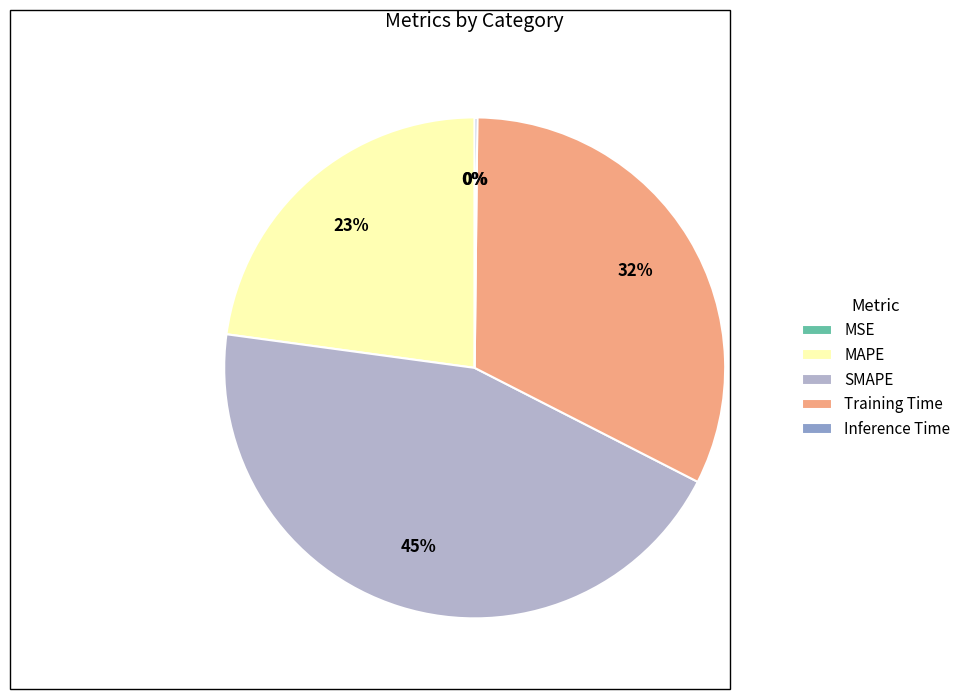

What is the largest slice in the pie chart?

SMAPE